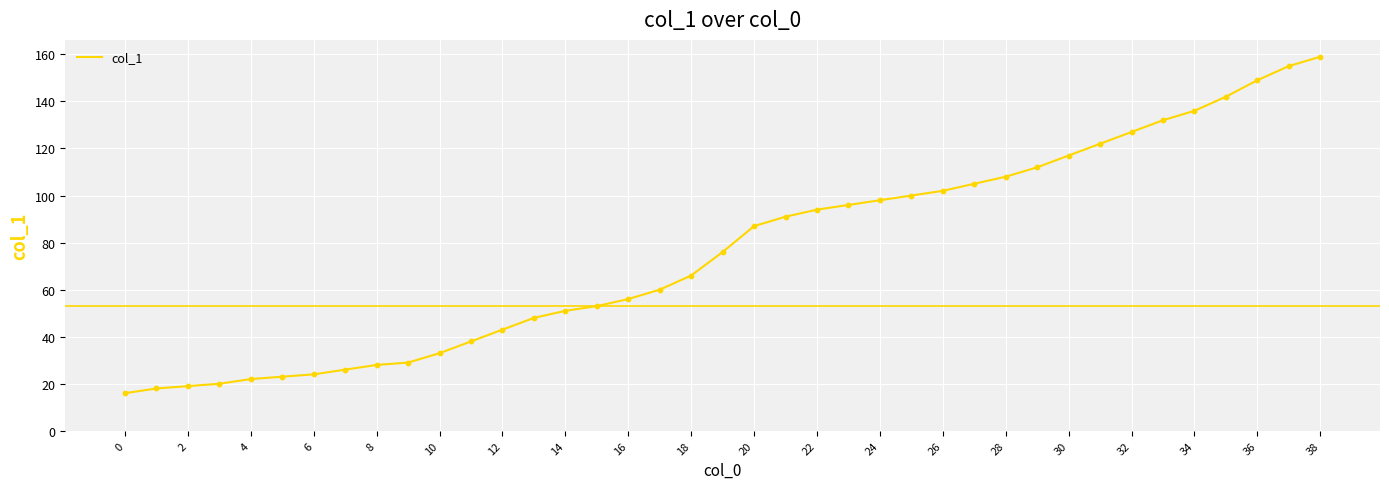

What is the difference between the maximum and minimum values?

143